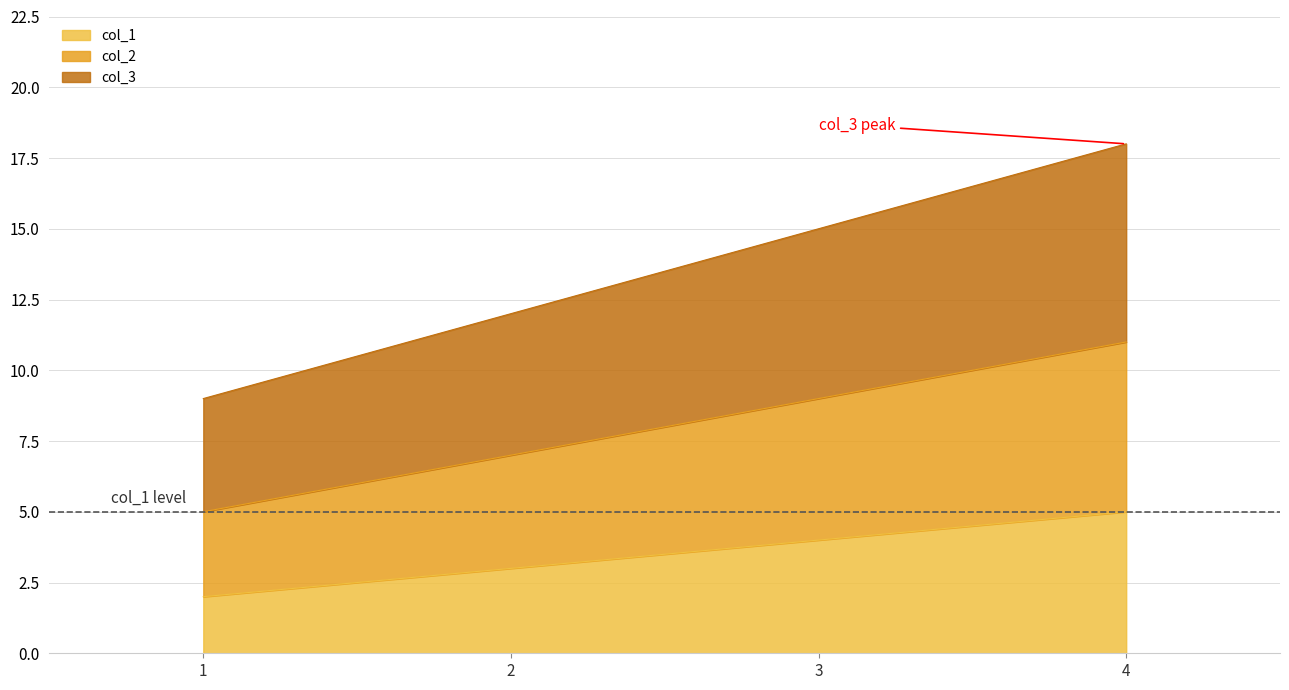

Is the value of col_1 at 3 greater than the value of col_2 at 3?

No